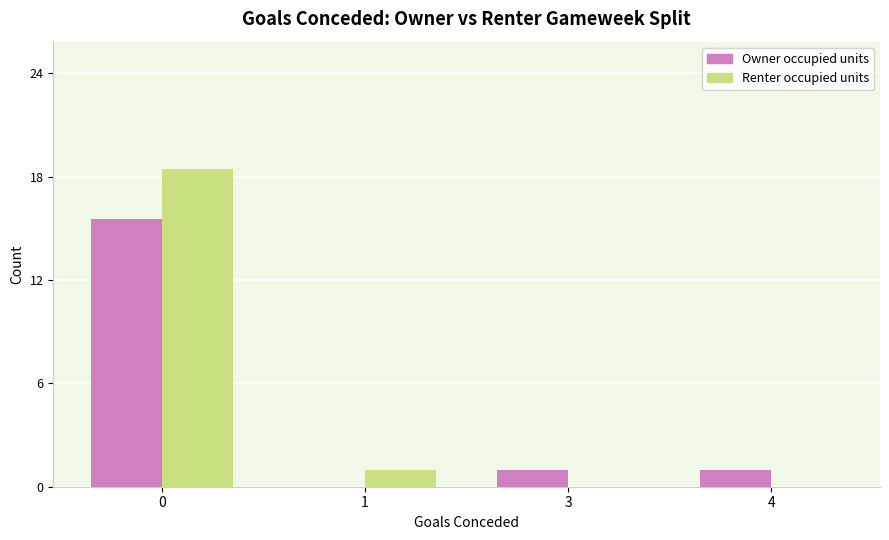

What is the difference between the second highest and second lowest values in the Renter occupied units series?

1